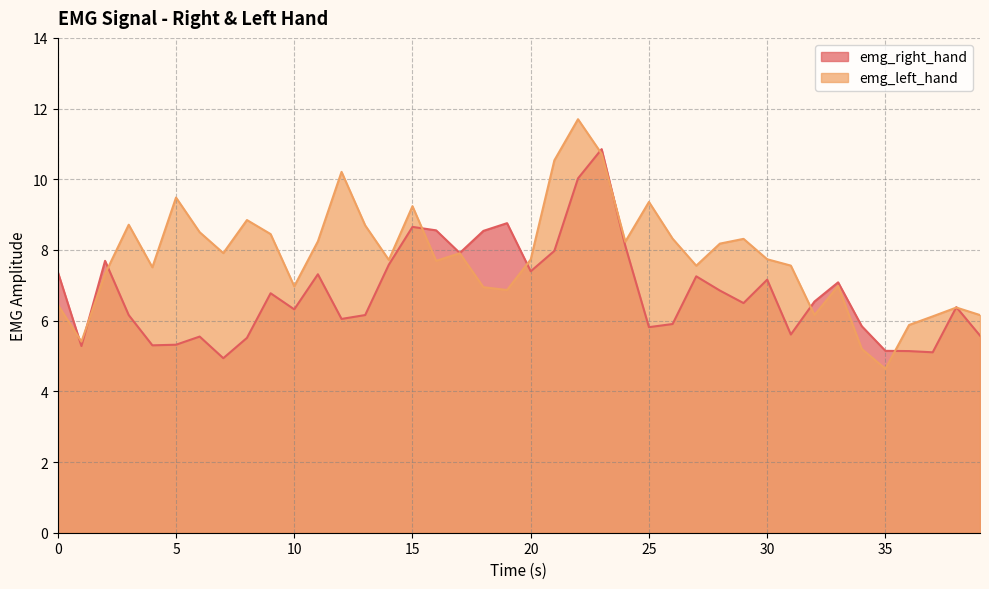

Reading left to right, what are all the values shown in this chart?

emg_right_hand: 0.0=7.4	1.0=5.3	2.0=7.7	3.0=6.2	4.0=5.3	5.0=5.3	6.0=5.5	7.0=4.9	8.0=5.5	9.0=6.8	10.0=6.3	11.0=7.3	12.0=6.0	13.0=6.2	14.0=7.6	15.0=8.7	16.0=8.6	17.0=7.9	18.0=8.5	19.0=8.8	20.0=7.4	21.0=8.0	22.0=10.0	23.0=10.9	24.0=8.1	25.0=5.8	26.0=5.9	27.0=7.3	28.0=6.9	29.0=6.5	30.0=7.2	31.0=5.6	32.0=6.5	33.0=7.1	34.0=5.8	35.0=5.1	36.0=5.1	37.0=5.1	38.0=6.4	39.0=5.6
emg_left_hand: 0.0=6.5	1.0=5.4	2.0=7.3	3.0=8.7	4.0=7.5	5.0=9.5	6.0=8.5	7.0=7.9	8.0=8.8	9.0=8.4	10.0=7.0	11.0=8.2	12.0=10.2	13.0=8.7	14.0=7.7	15.0=9.2	16.0=7.7	17.0=7.9	18.0=6.9	19.0=6.9	20.0=7.7	21.0=10.5	22.0=11.7	23.0=10.7	24.0=8.2	25.0=9.4	26.0=8.3	27.0=7.6	28.0=8.2	29.0=8.3	30.0=7.7	31.0=7.6	32.0=6.2	33.0=7.0	34.0=5.2	35.0=4.6	36.0=5.9	37.0=6.1	38.0=6.4	39.0=6.2